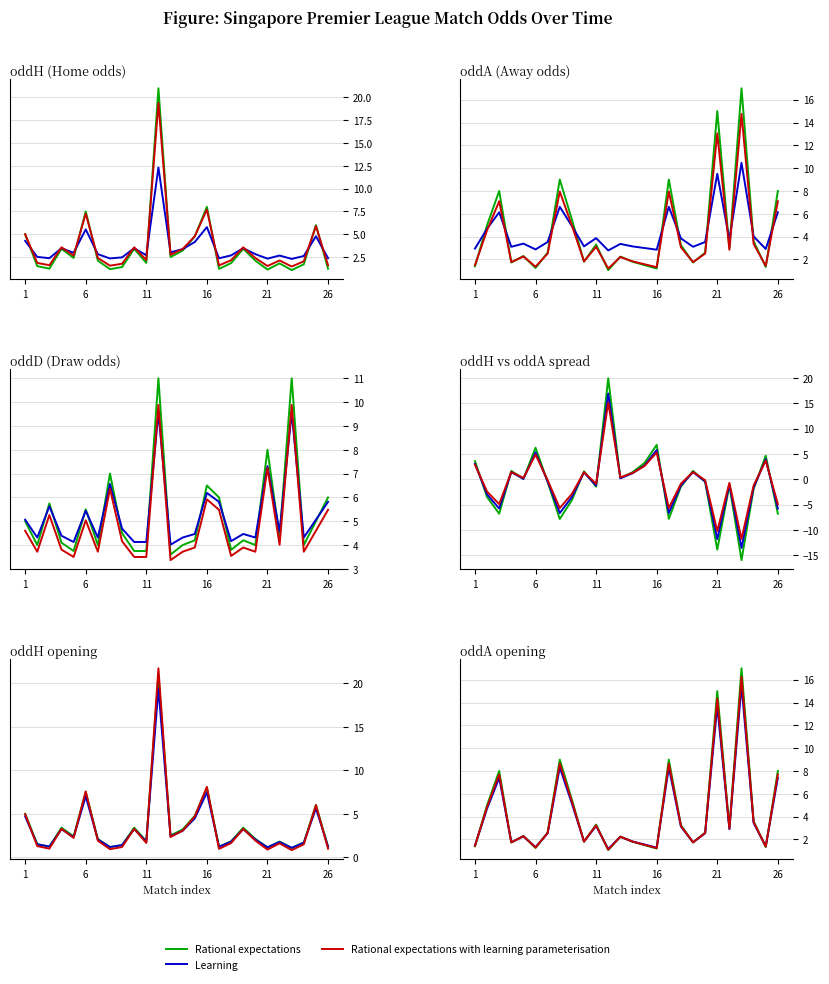

Count the number of data series in this chart.

3